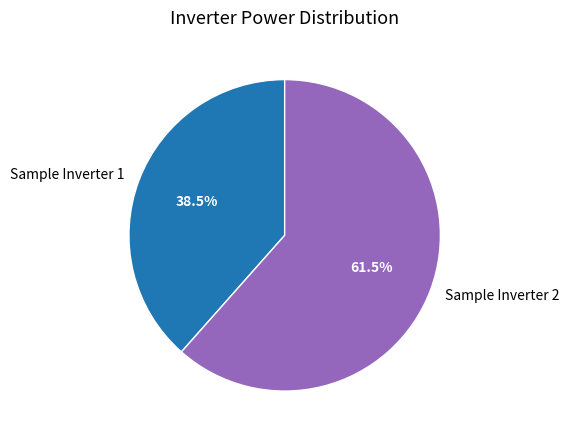

Which category has the biggest portion of the pie?

Sample Inverter 2